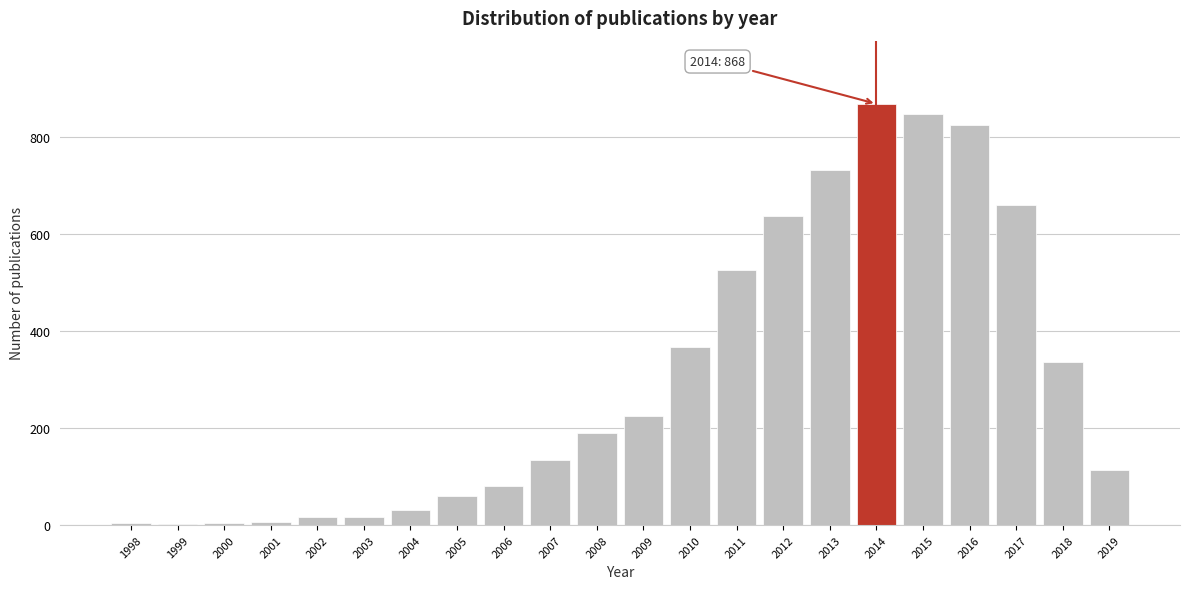

Between 2005 and 2004, which is larger?

2005